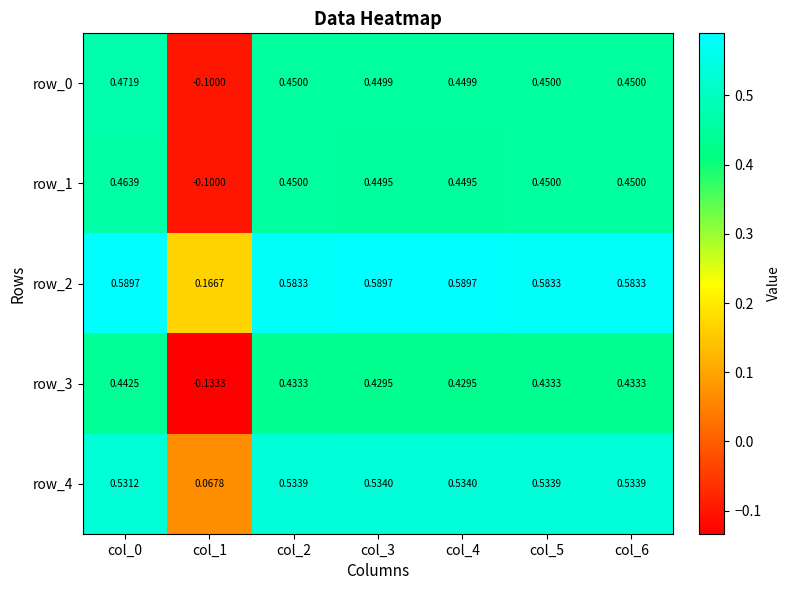

Which series has the largest total across all categories?

row_2